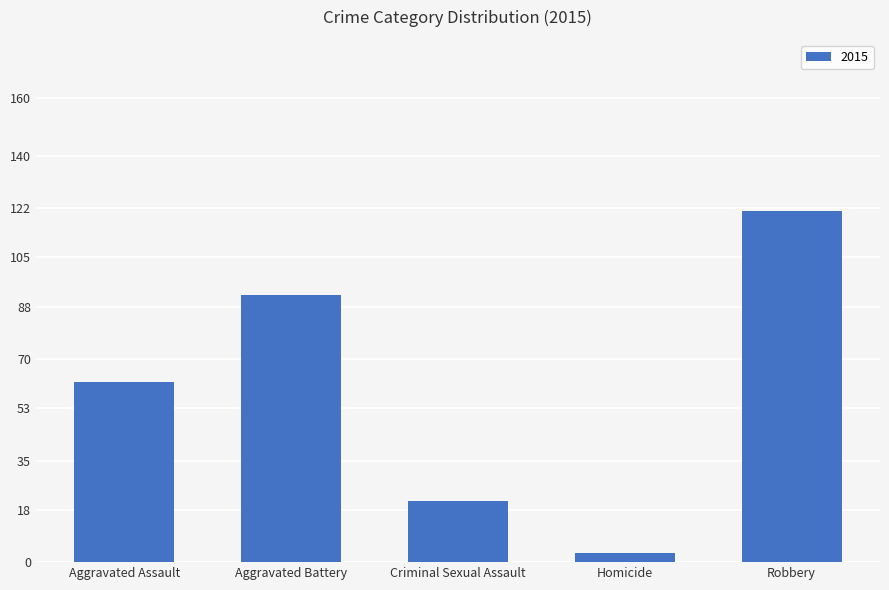

Reading left to right, list all the values displayed in this chart.

62	92	21	3	121